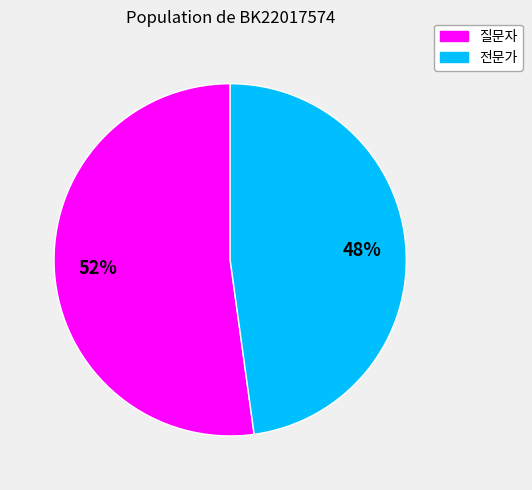

To the nearest percent, what portion does 전문가 represent?

48%